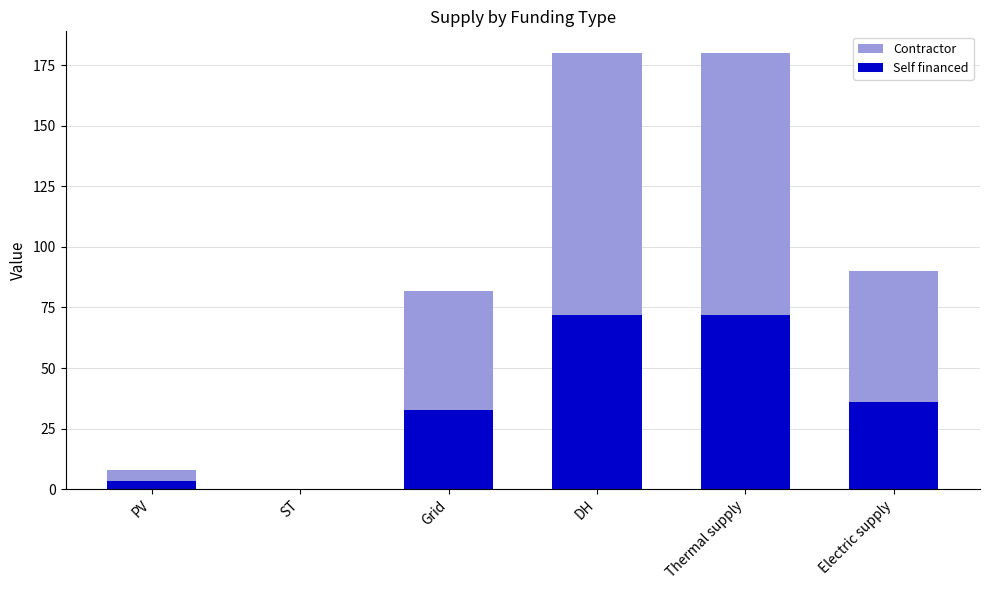

Is the value of Self financed at DH greater than the value of Contractor at Electric supply?

No